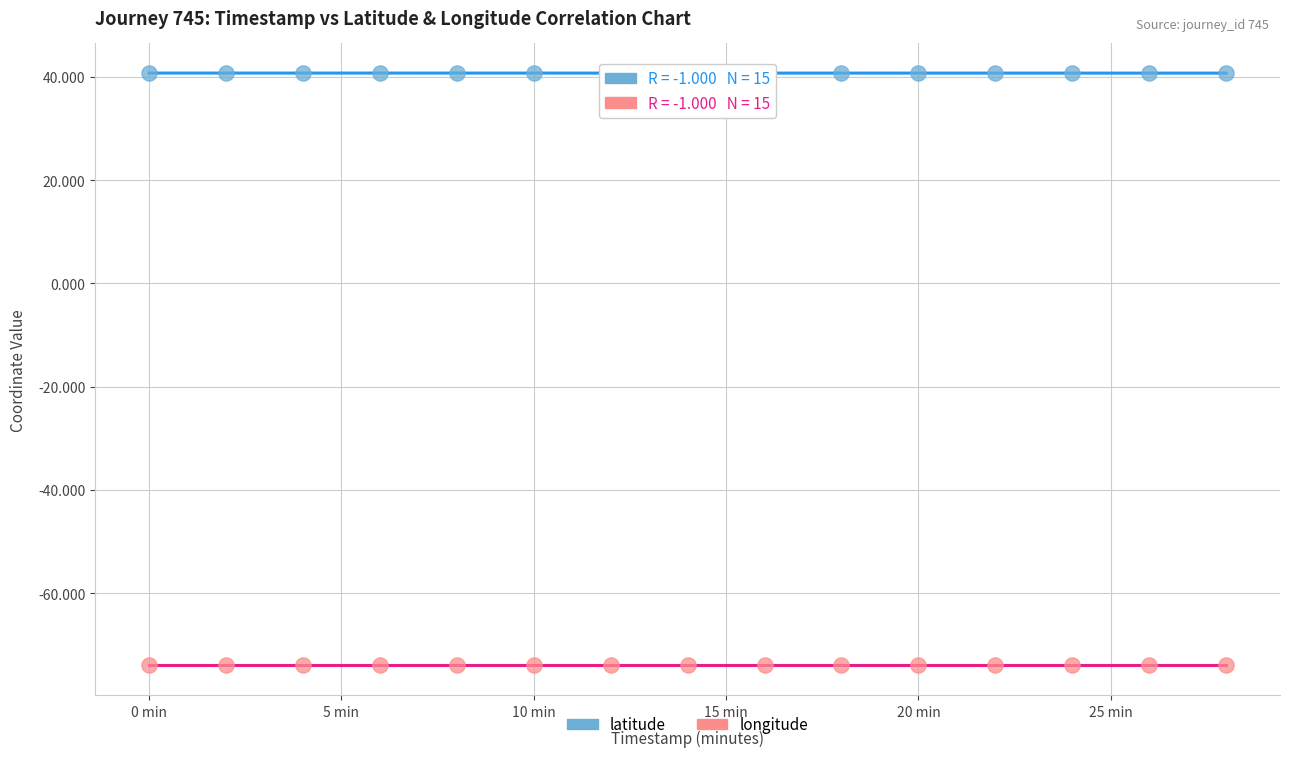

Across all data points, what is the range of Y values (max minus min)?

114.7